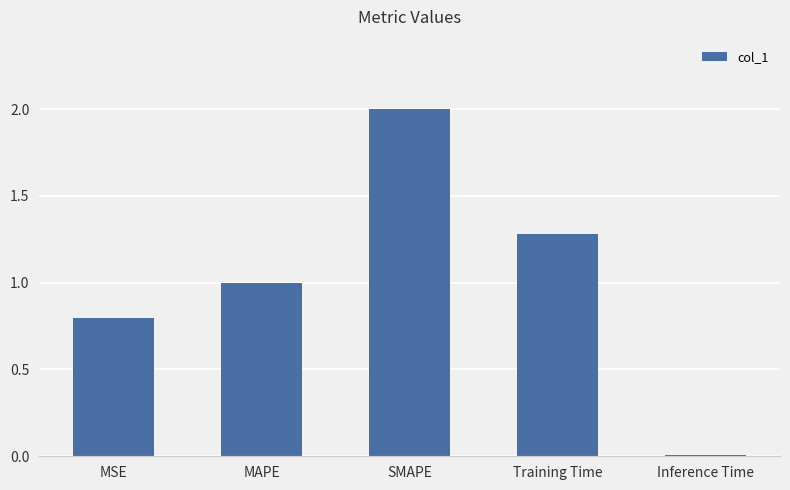

How many categories are shown in the chart?

5